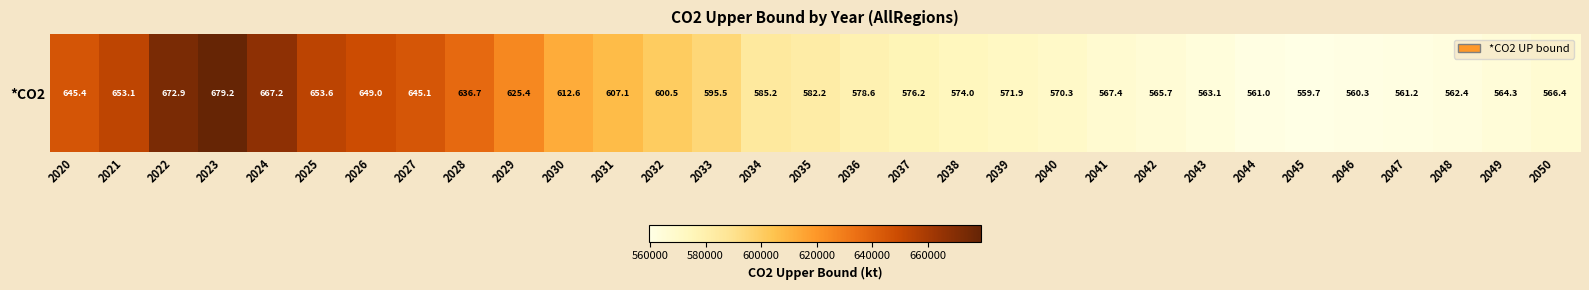

Rank the categories by value from lowest to highest.

2045, 2046, 2044, 2047, 2048, 2043, 2049, 2042, 2050, 2041, 2040, 2039, 2038, 2037, 2036, 2035, 2034, 2033, 2032, 2031, 2030, 2029, 2028, 2027, 2020, 2026, 2021, 2025, 2024, 2022, 2023